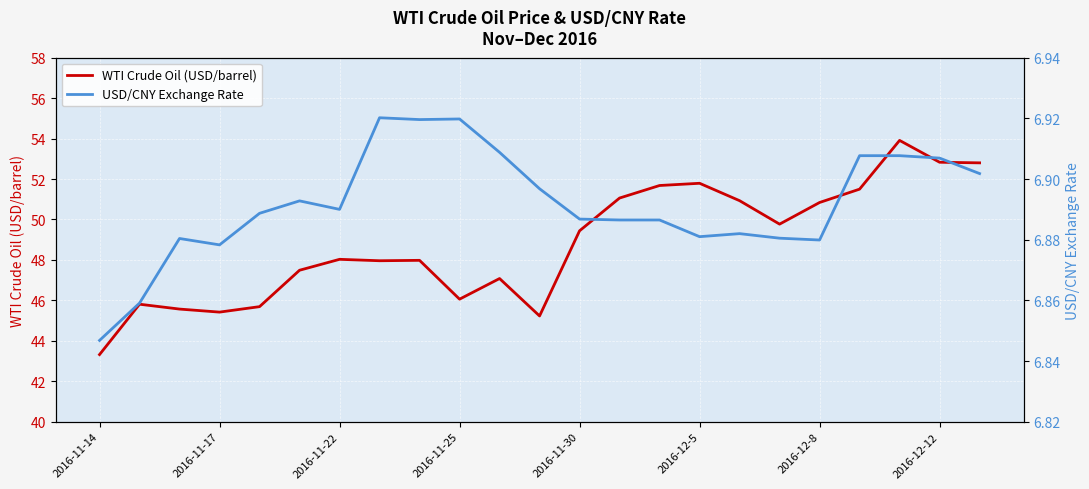

Which category has the lowest value in the WTI Crude Oil (USD/barrel) series?

2016-11-14